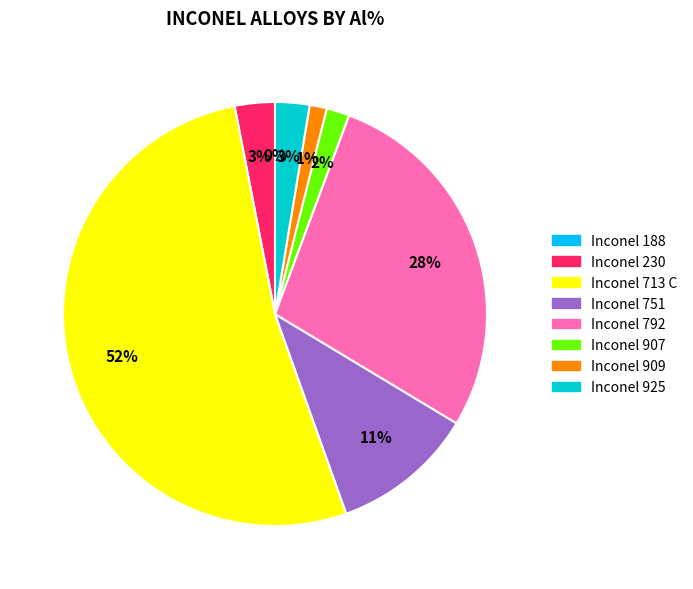

What is the majority slice?

Inconel 713 C